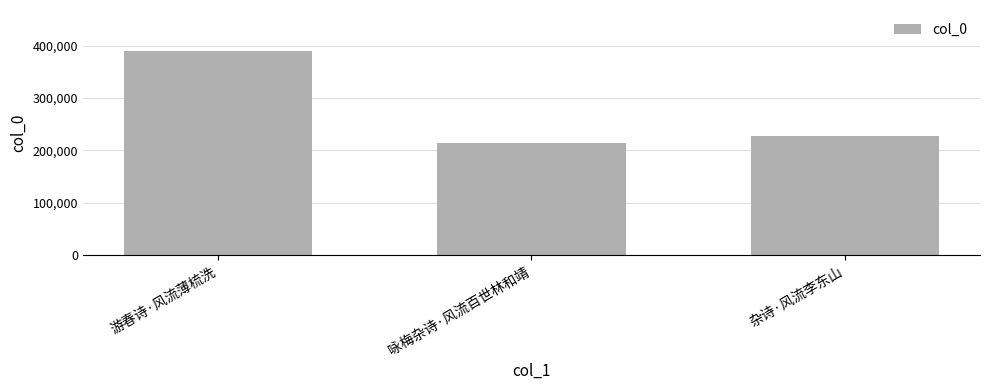

What is the maximum value shown in the chart?

389776